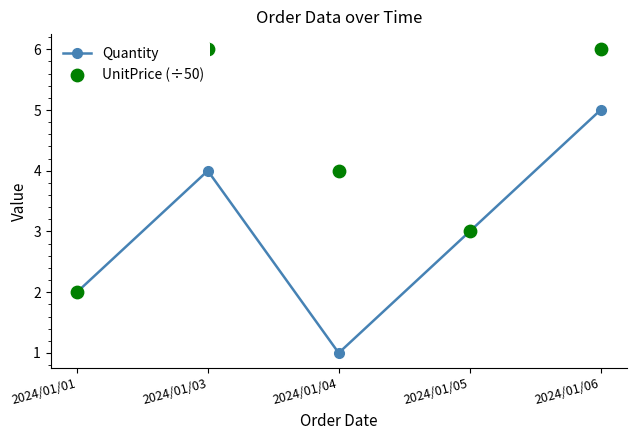

What is the total value across all series at 2024/01/05?

6